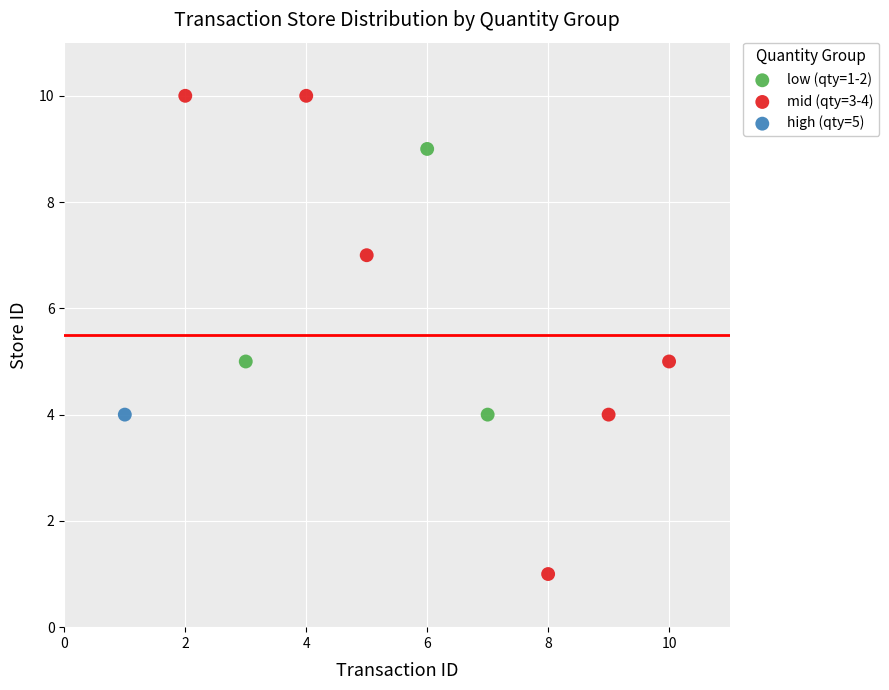

Which series reaches the maximum Y coordinate?

mid (qty=3-4)